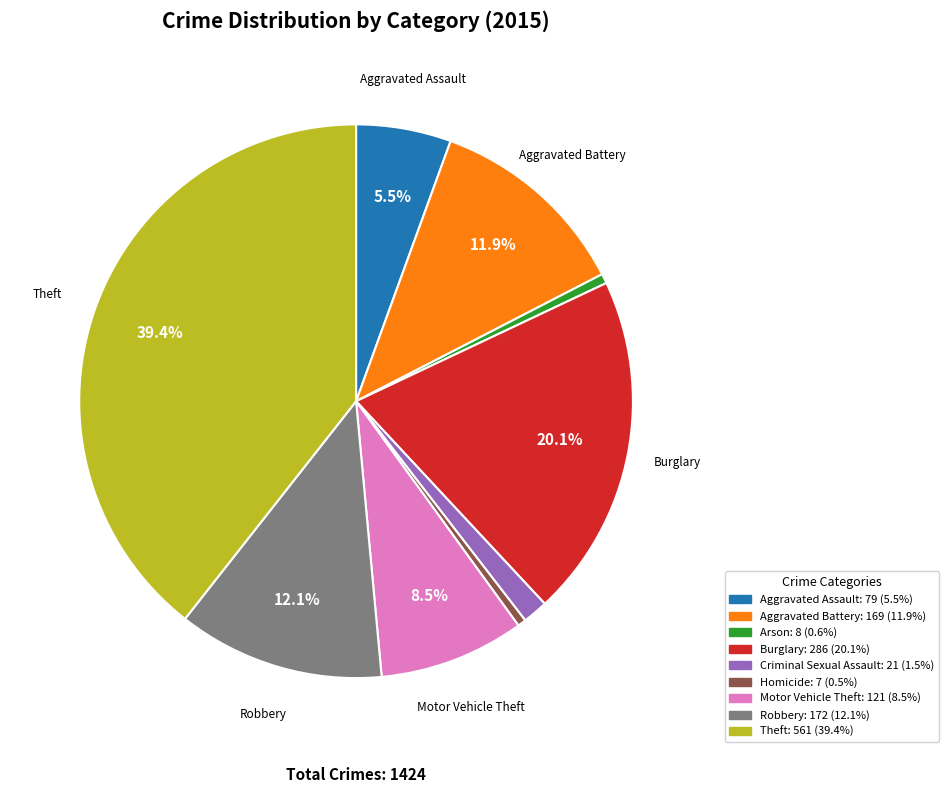

Does any single category account for the majority?

No